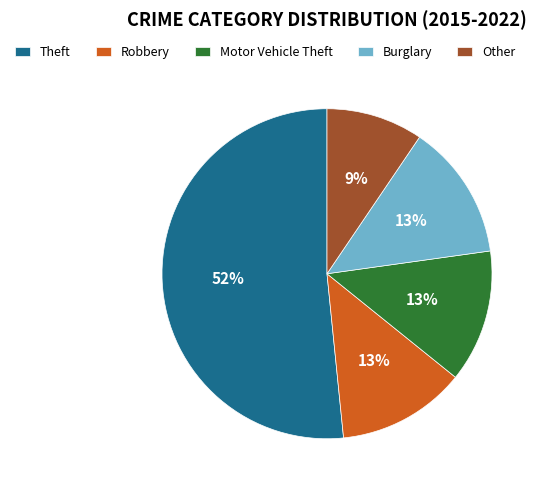

To the nearest percent, what is the average slice percentage?

20%